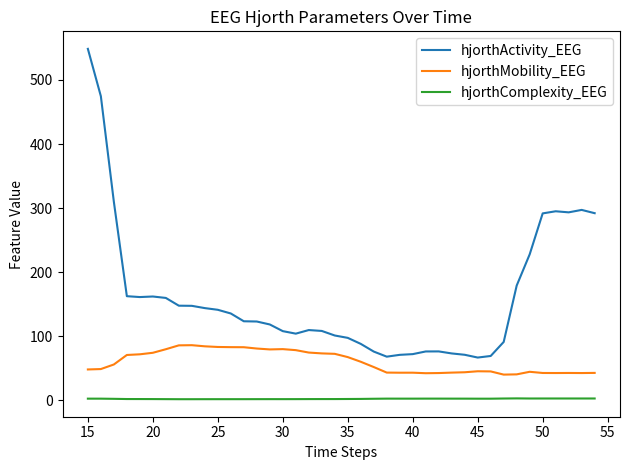

Which series has the largest range (max minus min)?

hjorthActivity_EEG